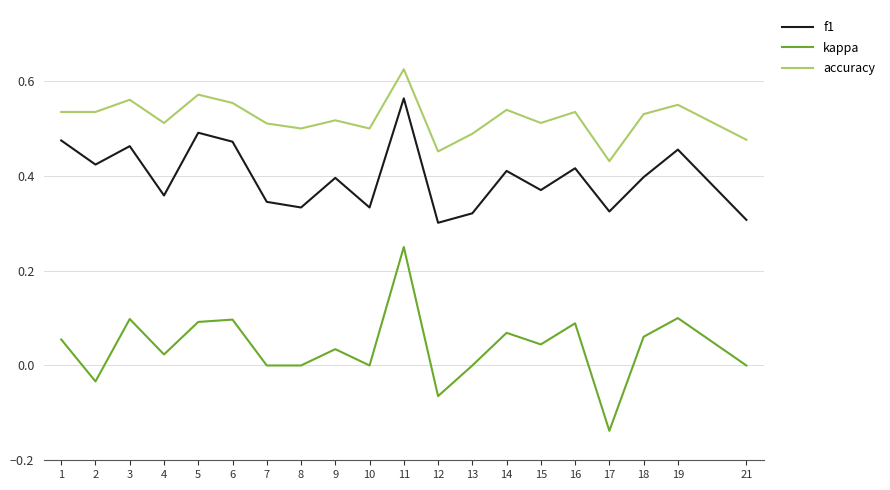

Which label corresponds to the largest value in the chart?

11